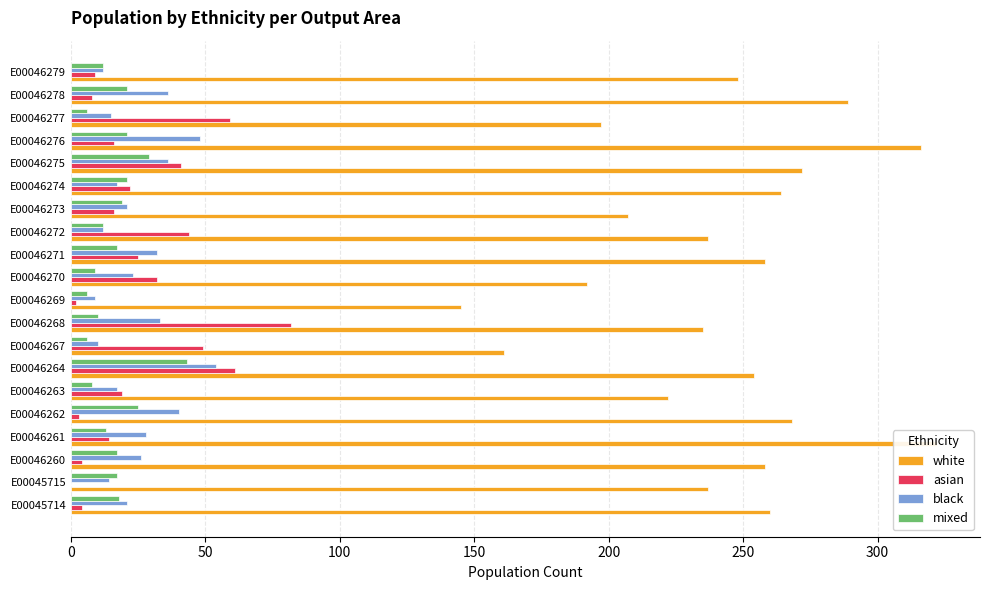

At E00046263, list the series in order from smallest to largest.

mixed, black, asian, white